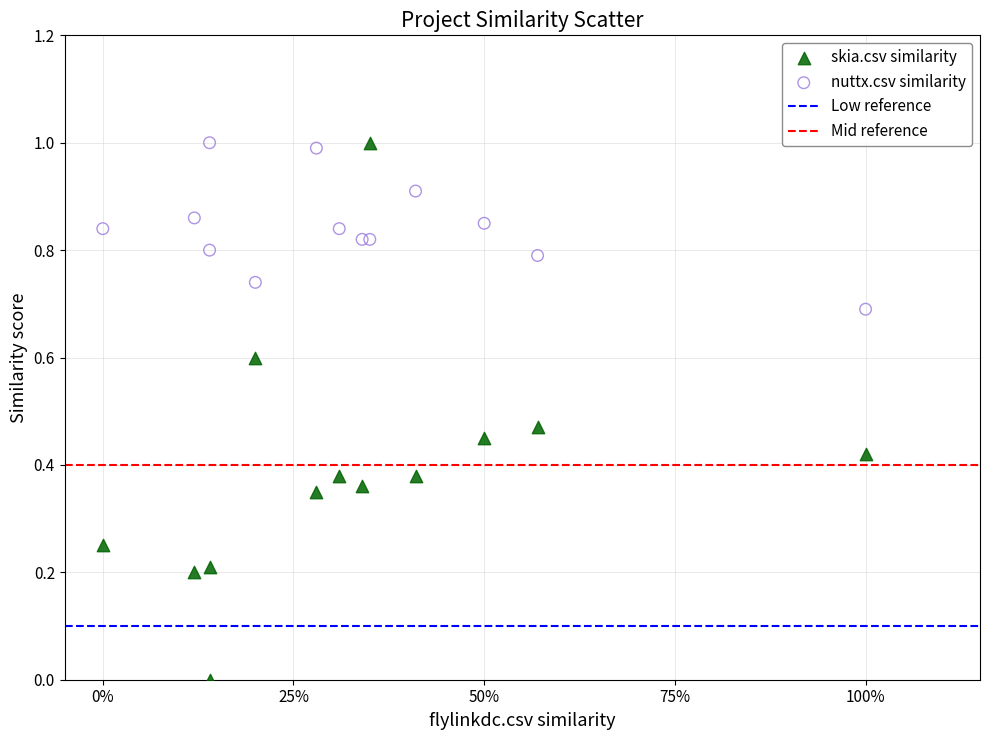

Which series has the widest spread of Y values?

skia.csv similarity